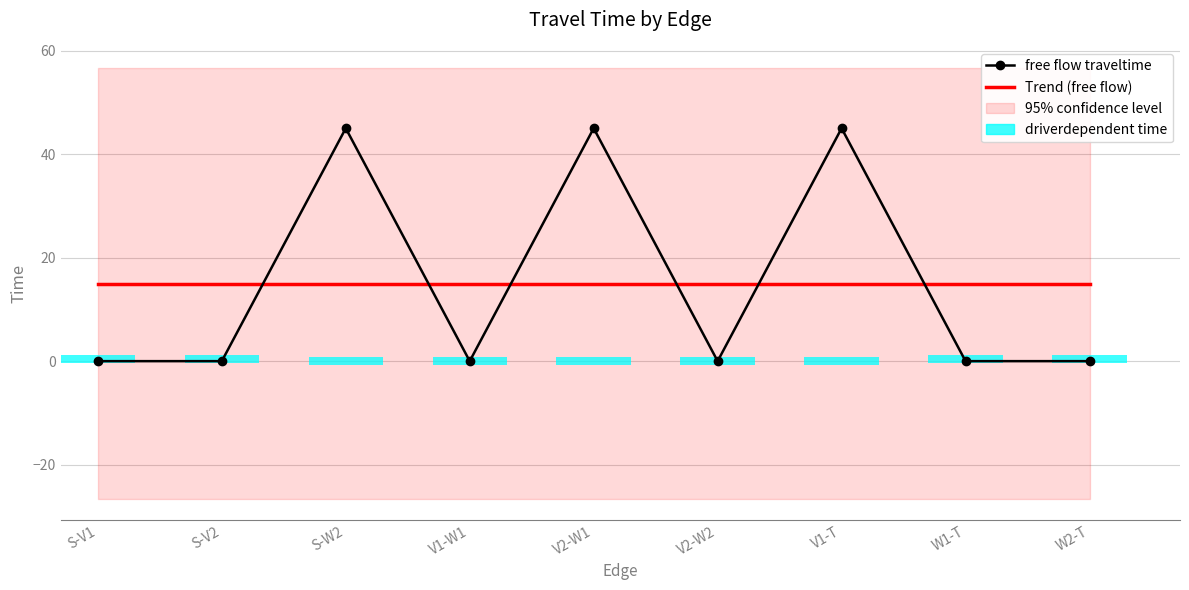

What is the label of the 8th bar from the left?

W1-T